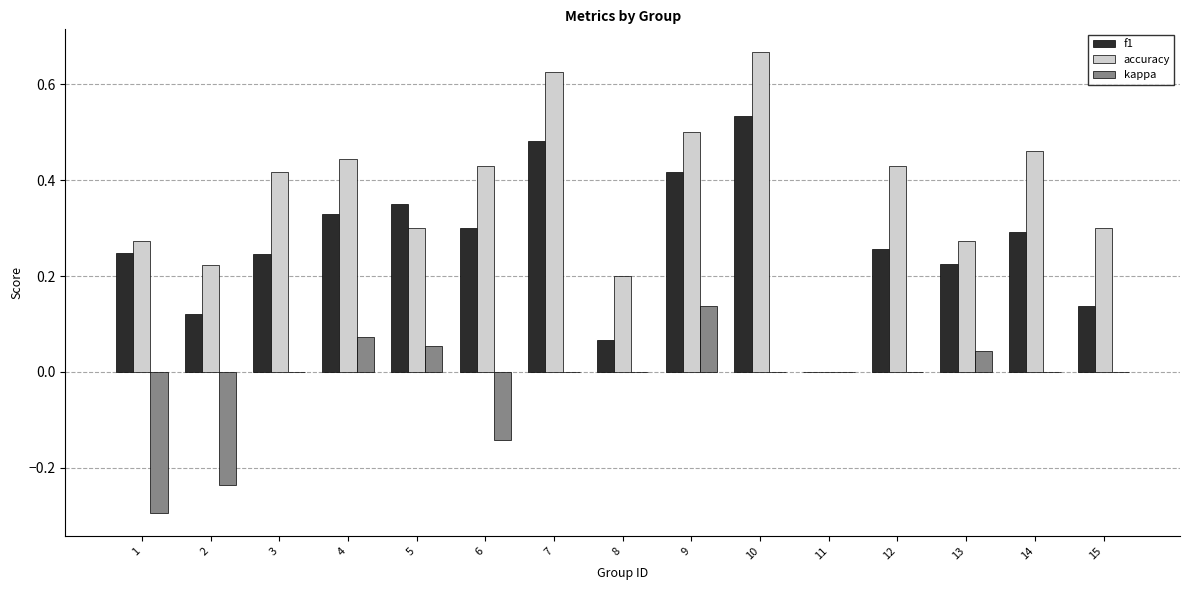

The f1 series shows 0.3 at 12. True or false?

True